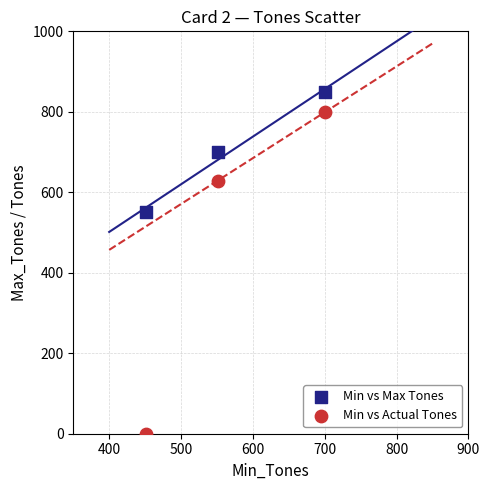

Which series has the largest Y range (max minus min)?

Min vs Actual Tones